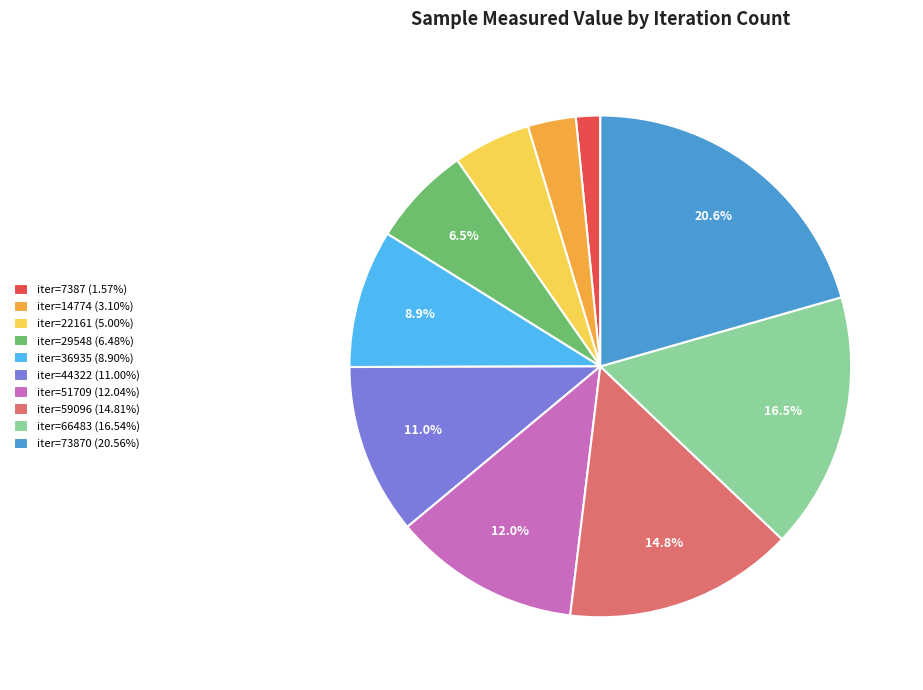

Is there any slice that represents more than half of the pie?

No